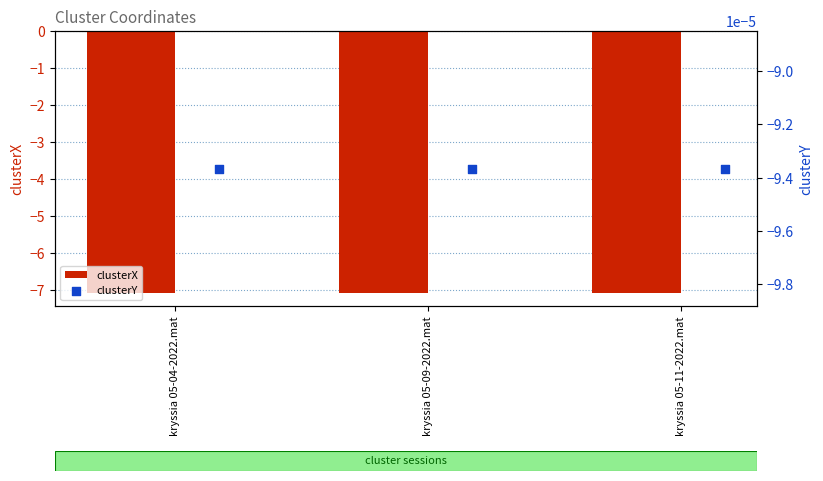

Which series contains the lowest Y value?

clusterX